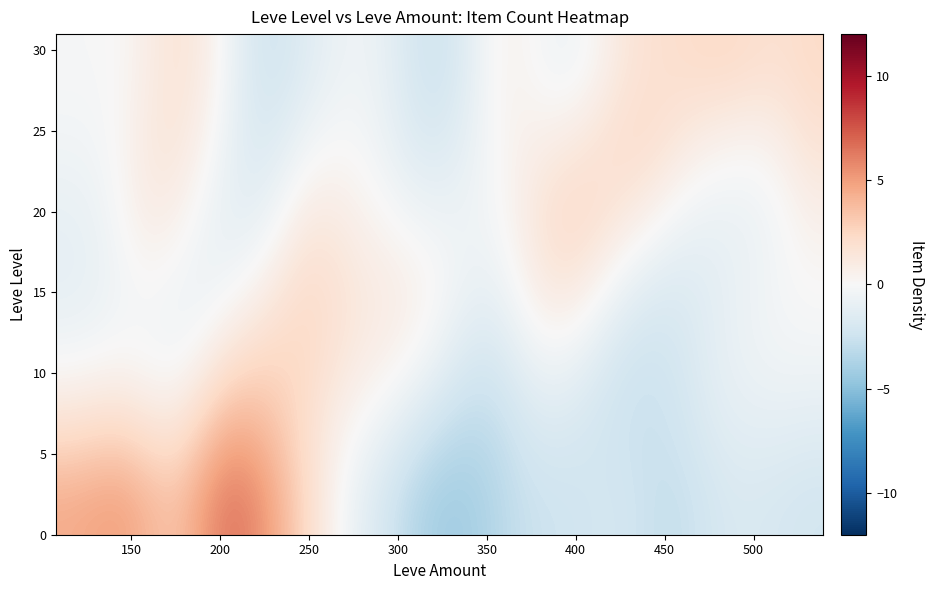

What is the greatest value displayed?

6.3